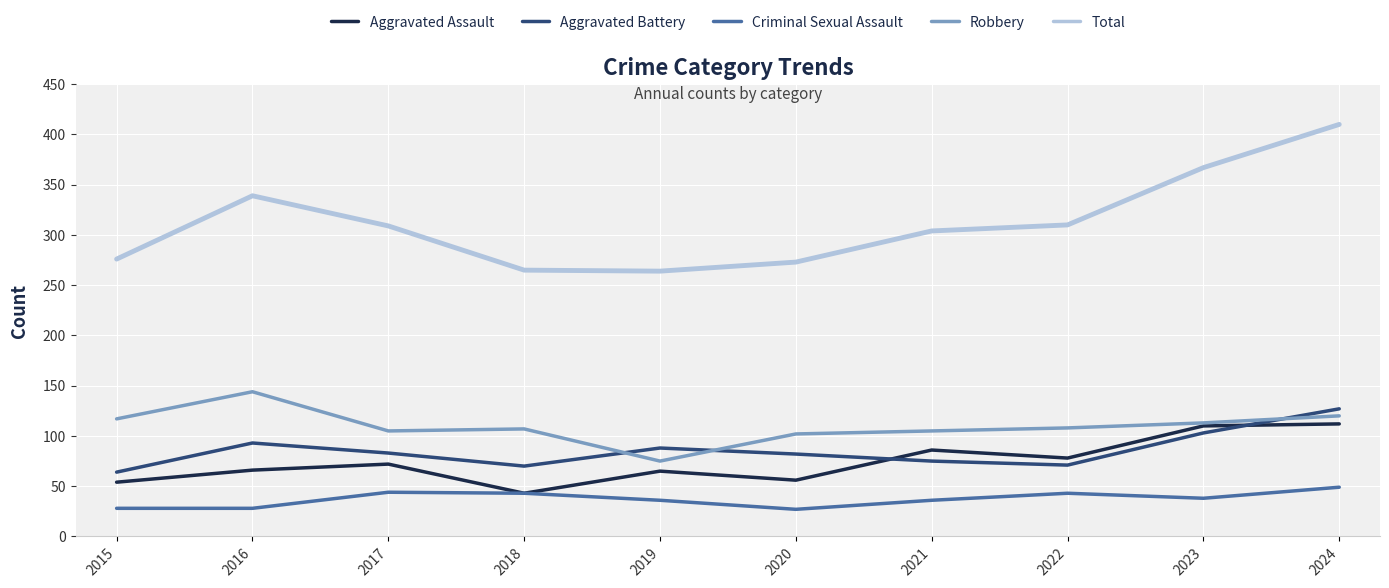

Is the value of Criminal Sexual Assault at 2024 greater than the value of Robbery at 2017?

No